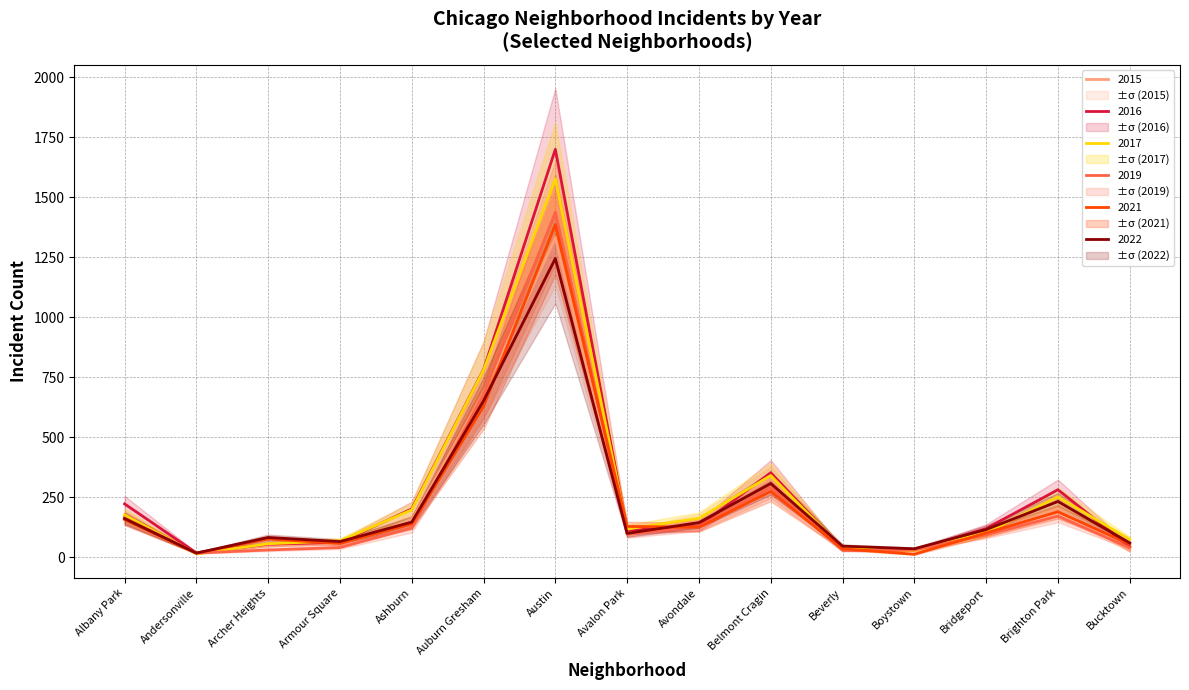

Which series has the widest spread of values?

2016